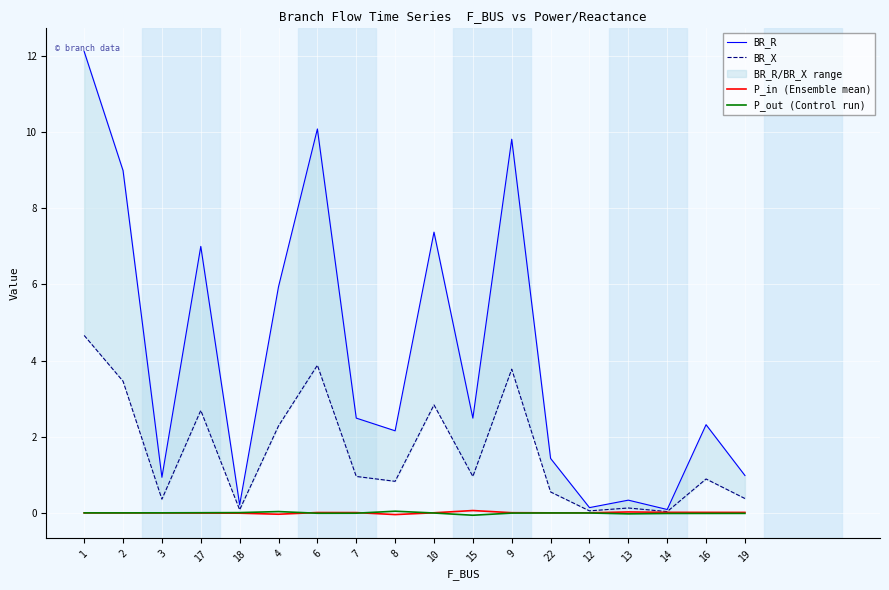

What is the greatest value displayed?

12.1